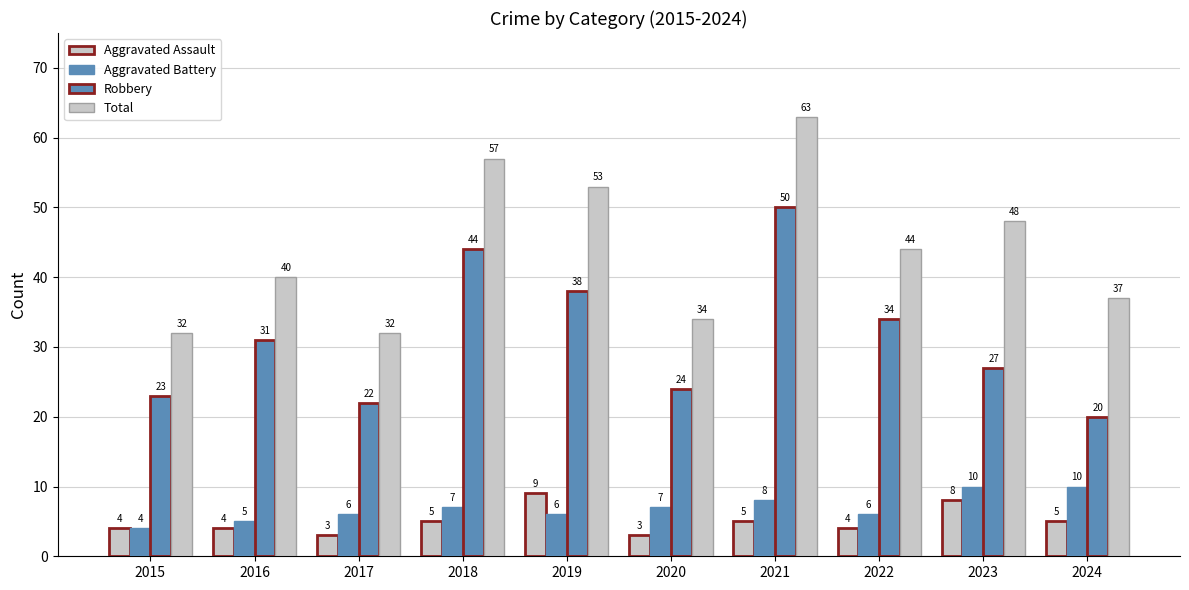

Which label corresponds to the largest value in the chart?

2021